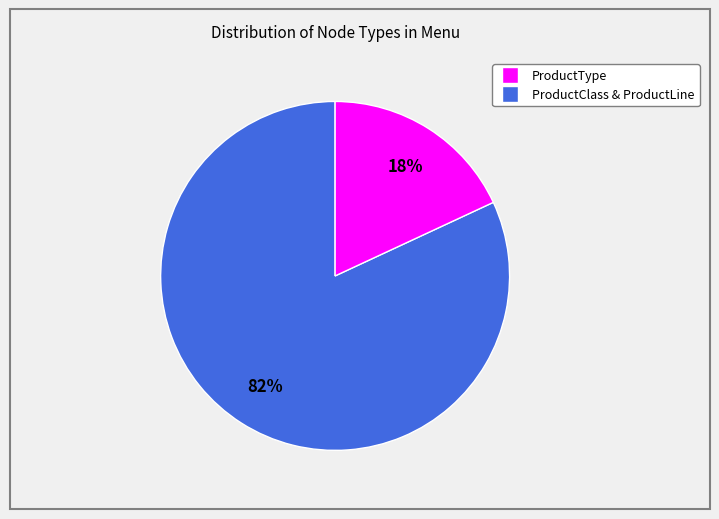

Does any single category account for the majority?

Yes